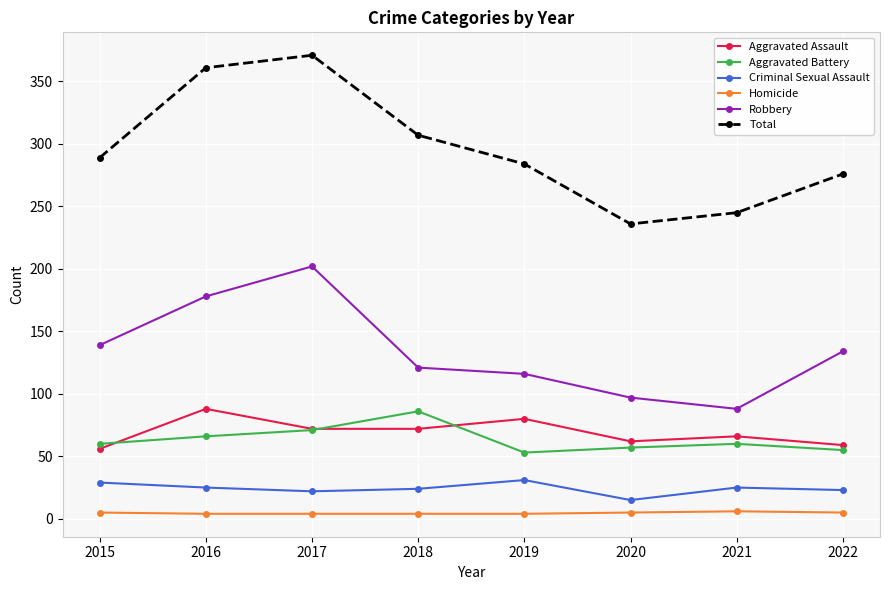

True or false: Aggravated Assault and Robbery cross at least once.

False